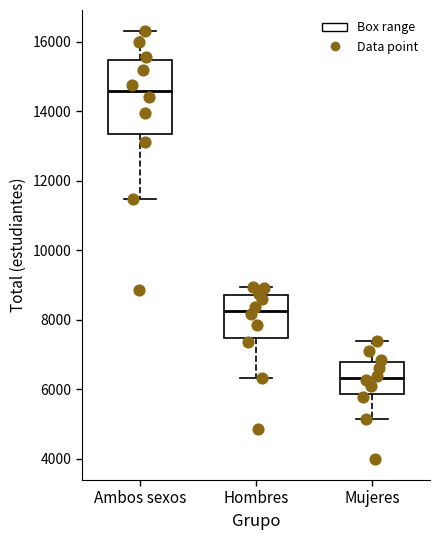

Which box is the tallest, from its lower edge to its upper edge?

Ambos sexos